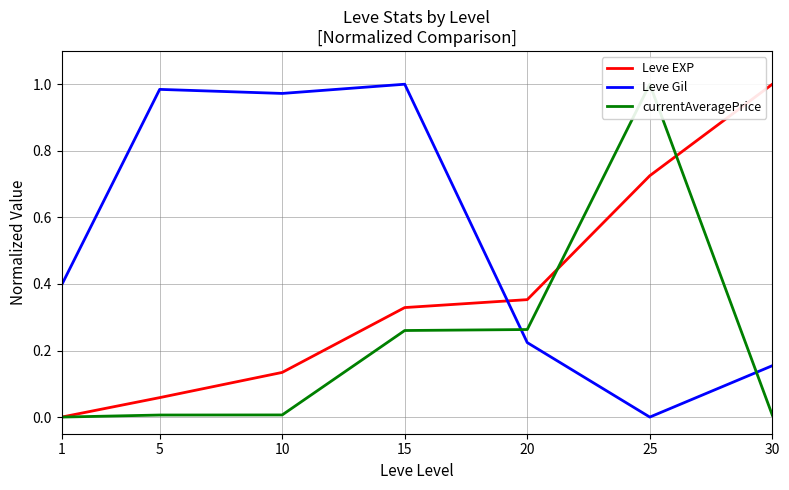

Does the chart display data point markers on the line(s)?

No